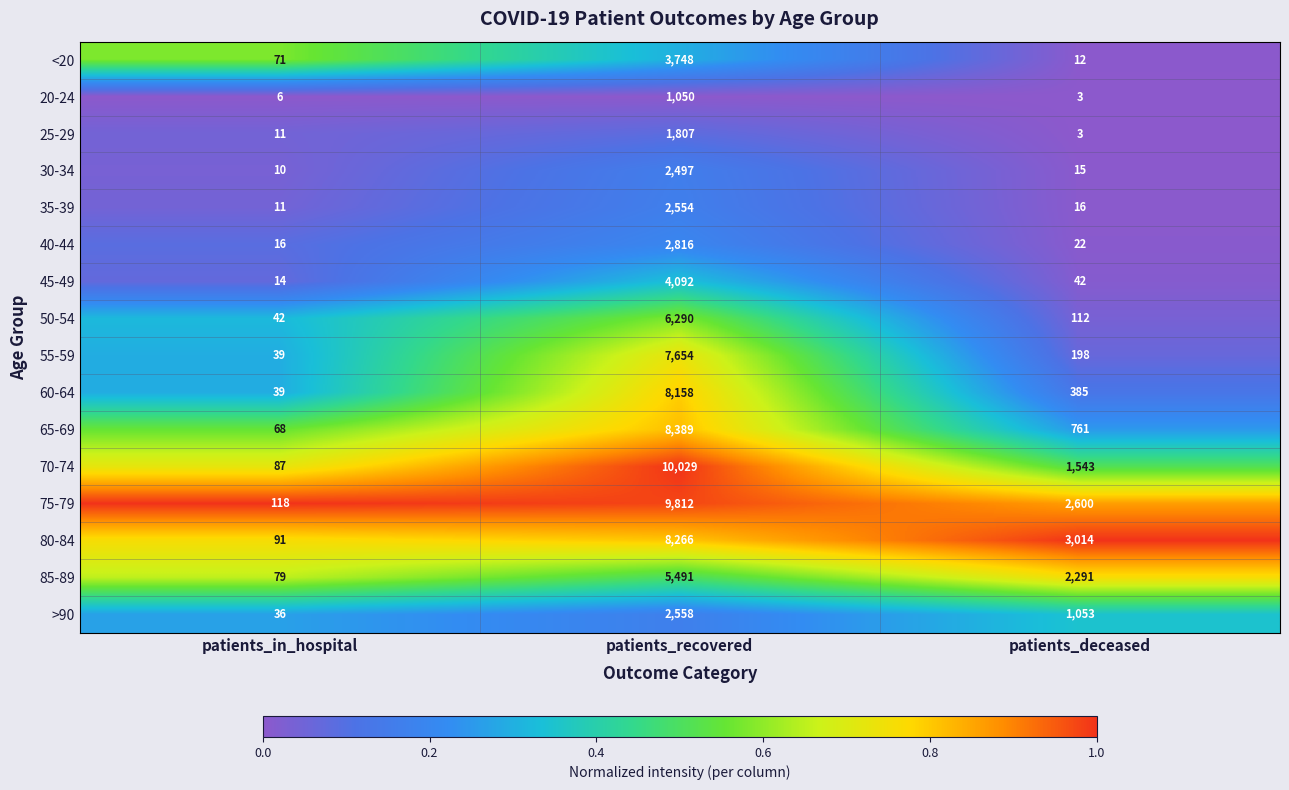

Rank the series at patients_recovered from highest to lowest value.

70-74, 75-79, 65-69, 80-84, 60-64, 55-59, 50-54, 85-89, 45-49, <20, 40-44, >90, 35-39, 30-34, 25-29, 20-24